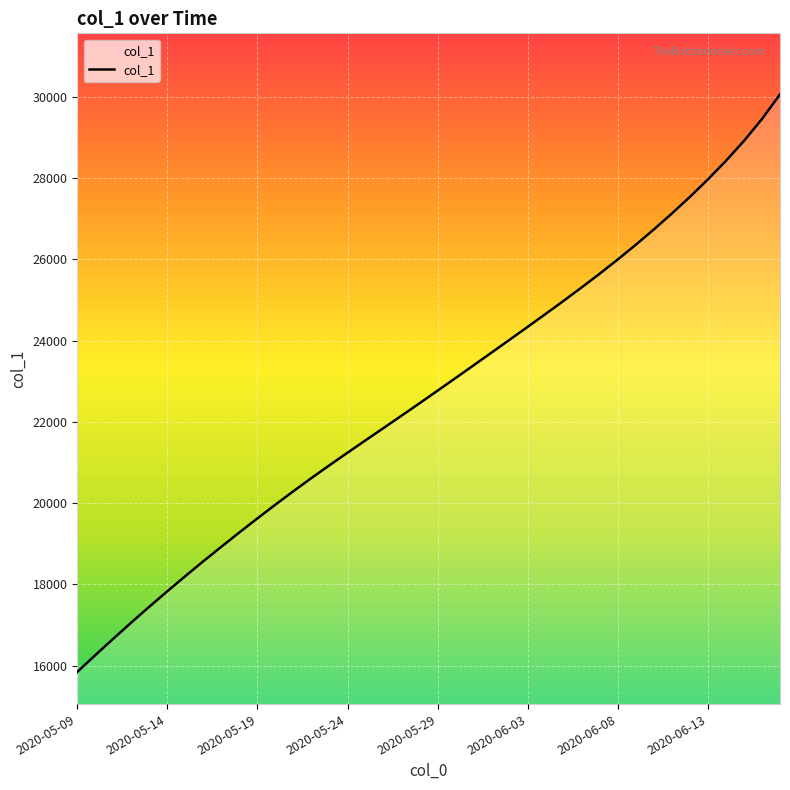

What is the minimum value shown in the chart?

15842.6